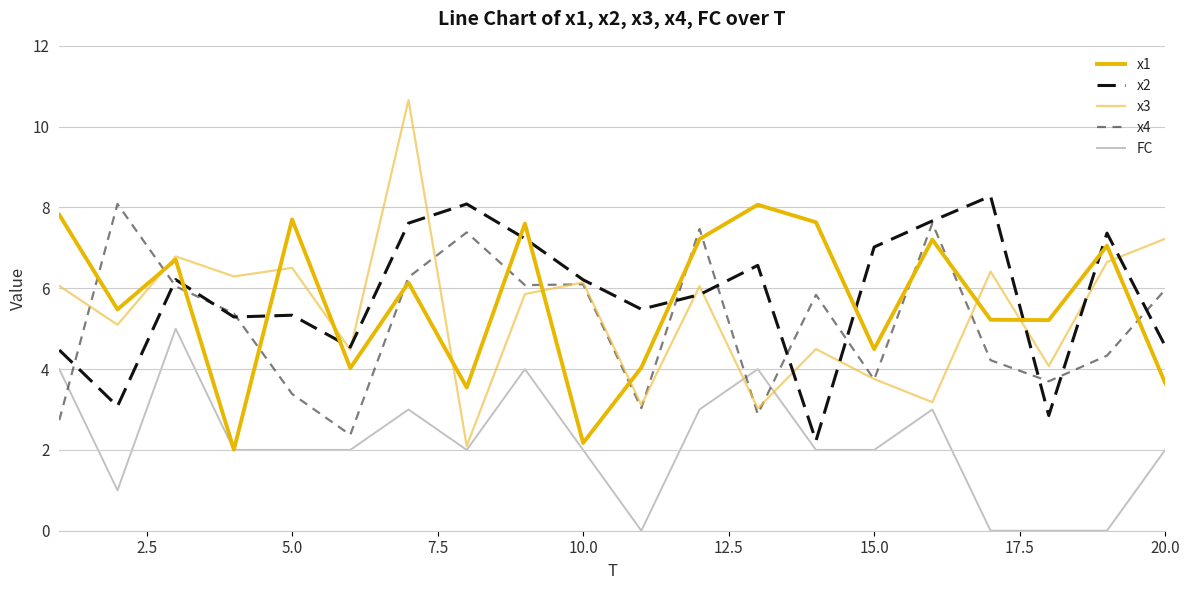

What are all the series names shown in the legend?

x1, x2, x3, x4, FC